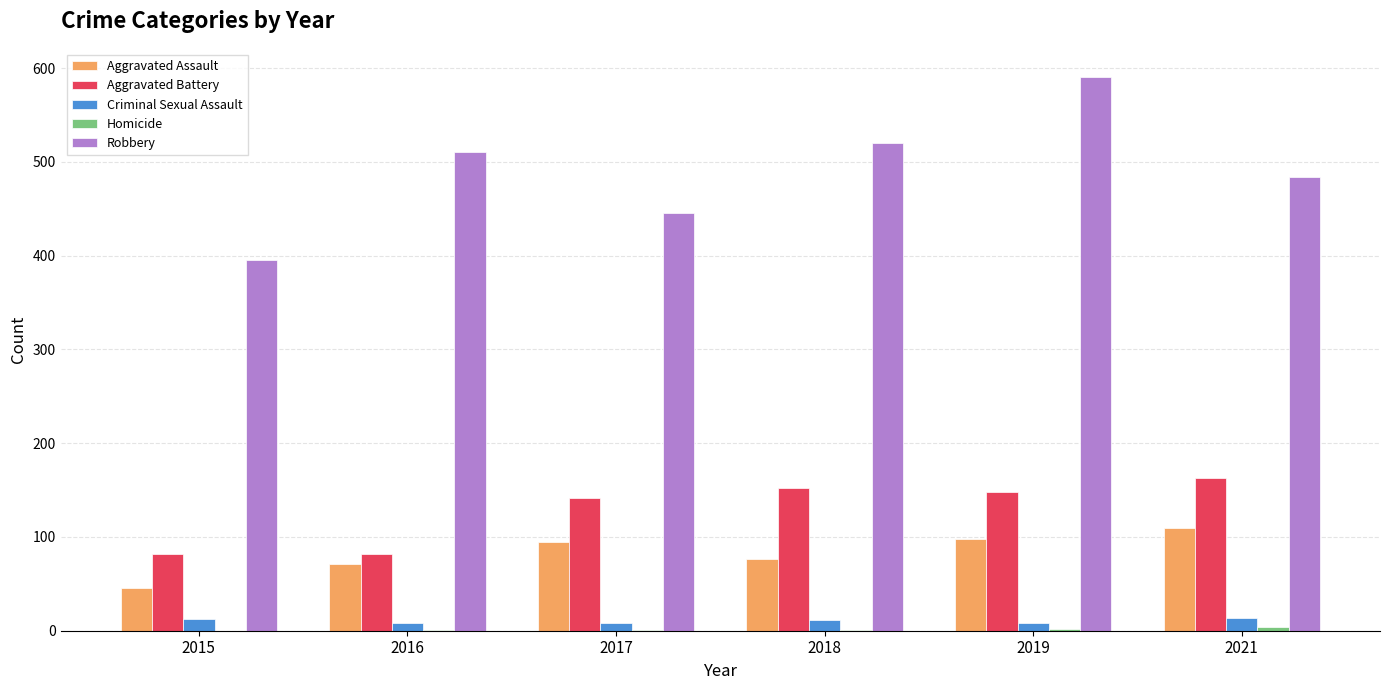

How many distinct data groups are displayed?

5